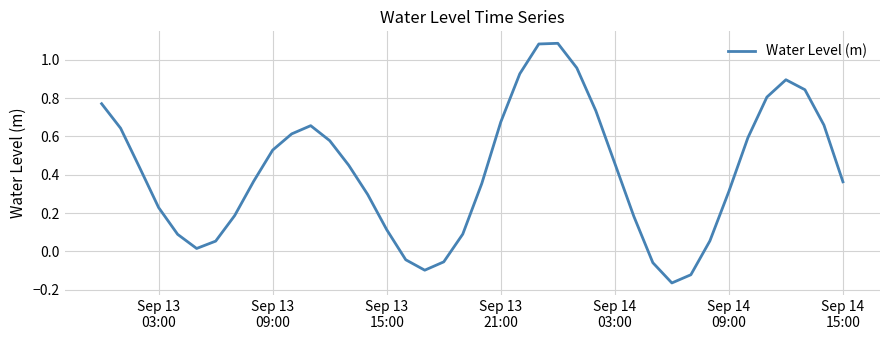

What is the difference between the maximum and minimum values?

1.3